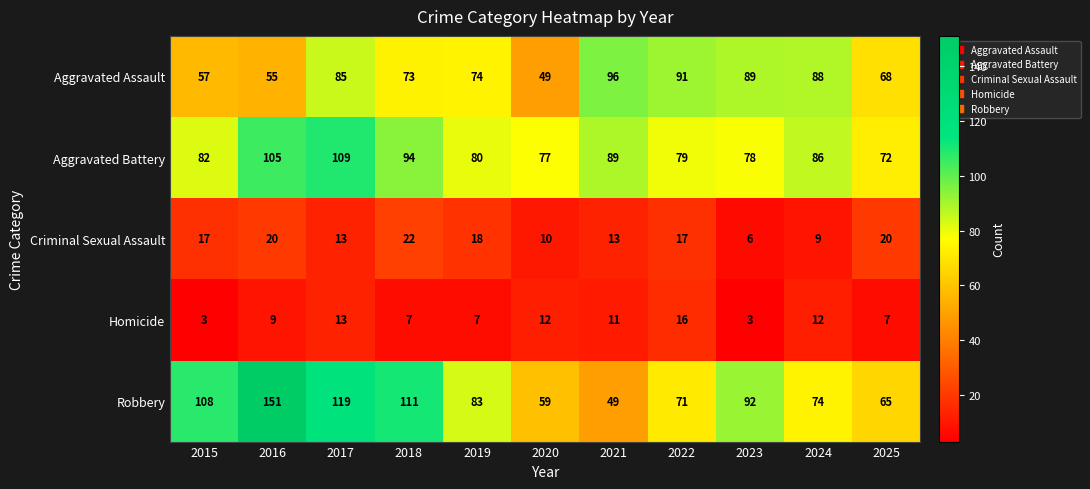

How many data points does each series have?

11